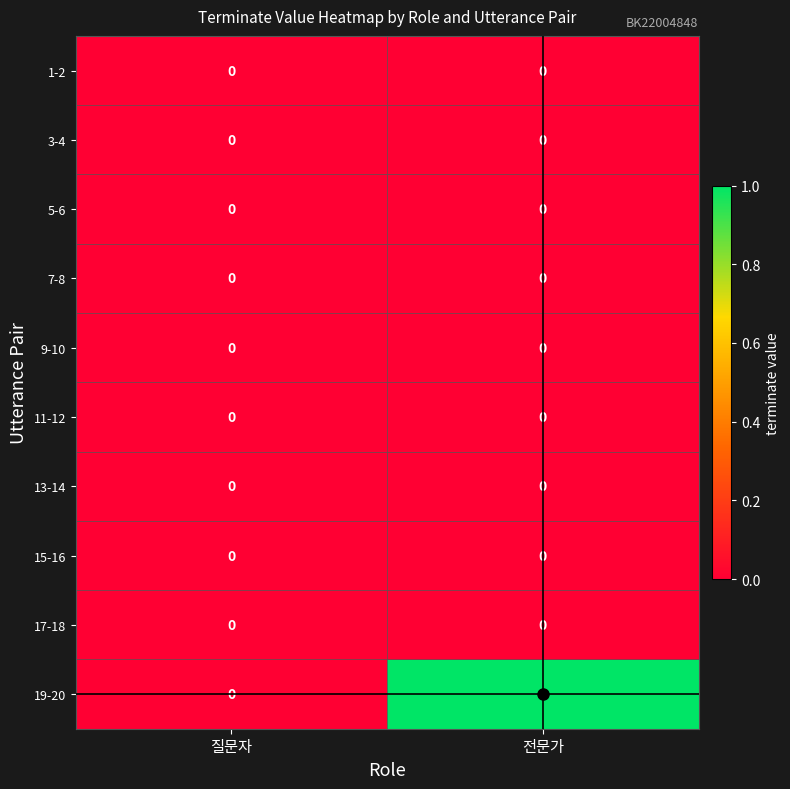

Which series has the widest spread of values?

19-20